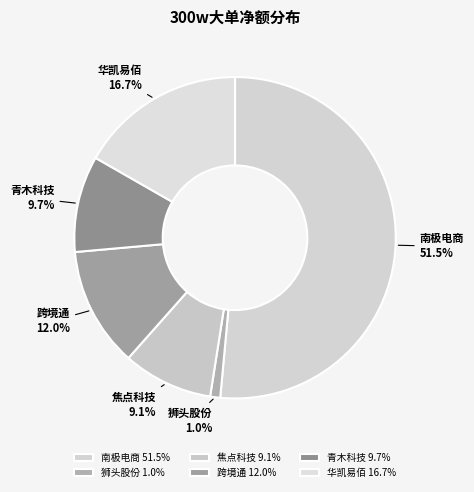

Which has a higher value, 南极电商 or 焦点科技?

南极电商